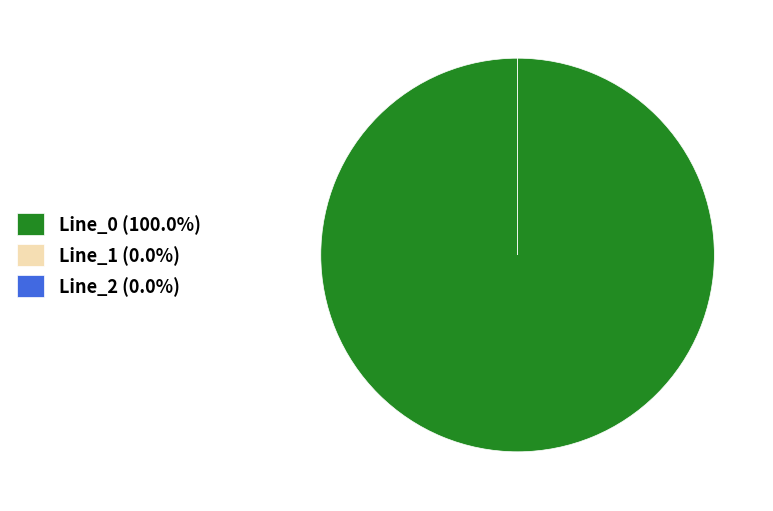

Count the number of slices in the pie.

3